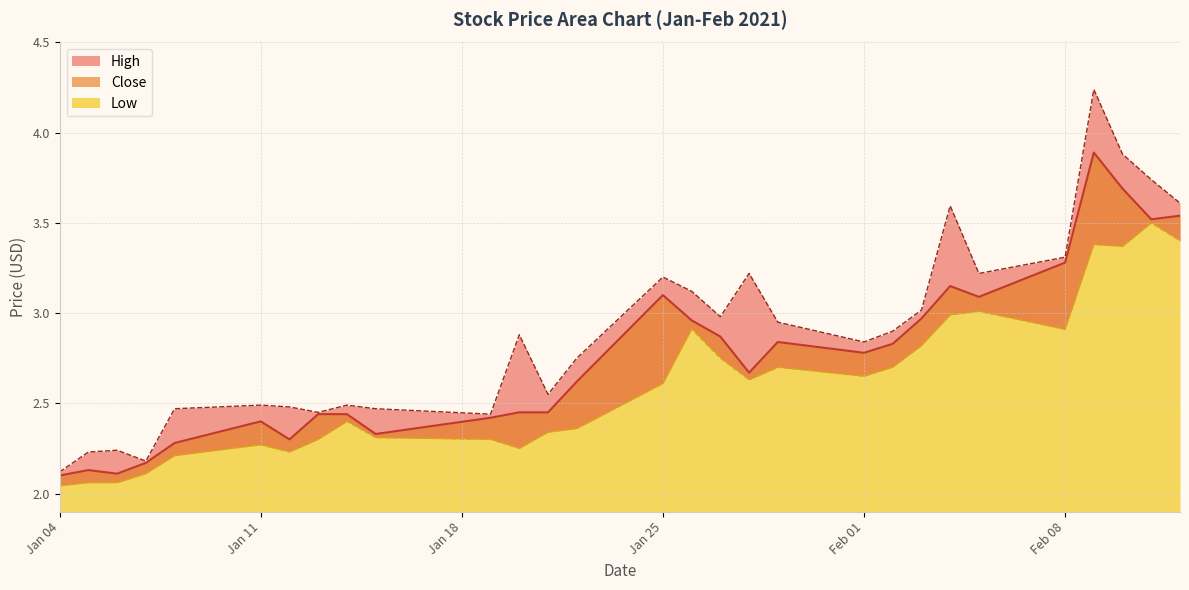

Which series has the largest total across all categories?

High